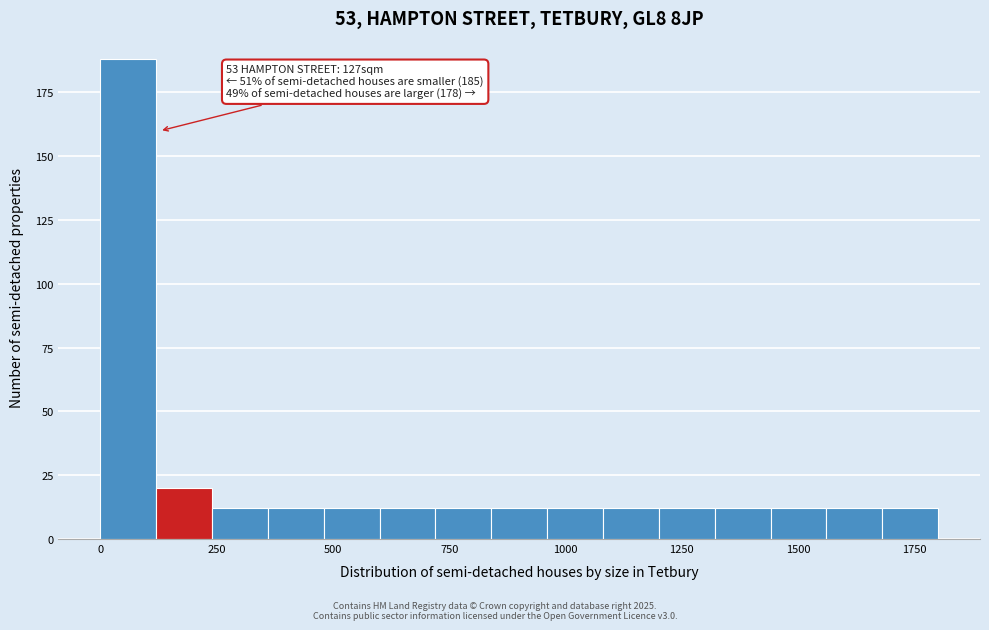

Around what value on the x-axis is the tallest bar? Give the approximate position of its centre, as read against the axis.

50